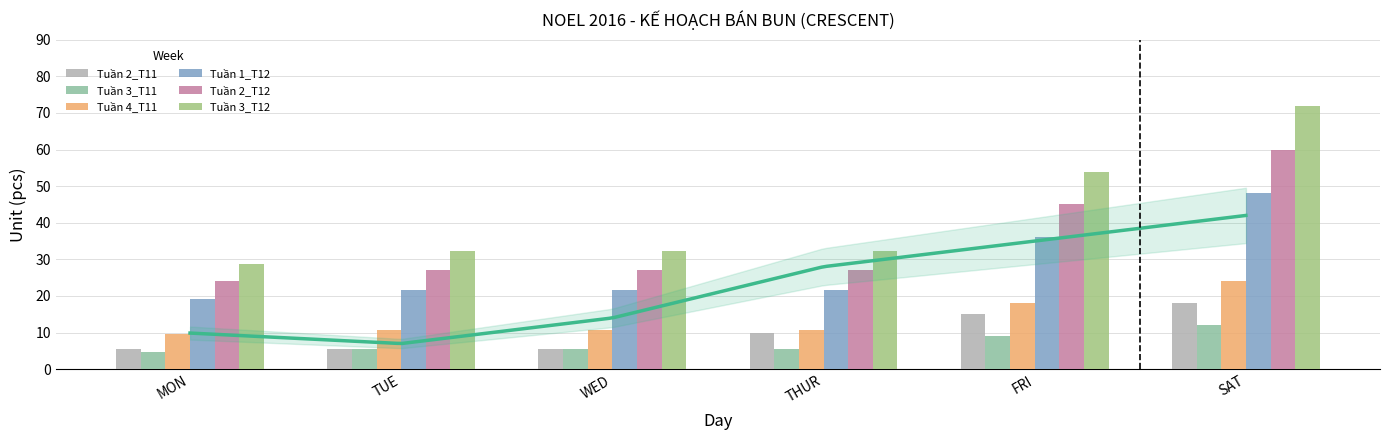

How many categories are shown in the chart?

6